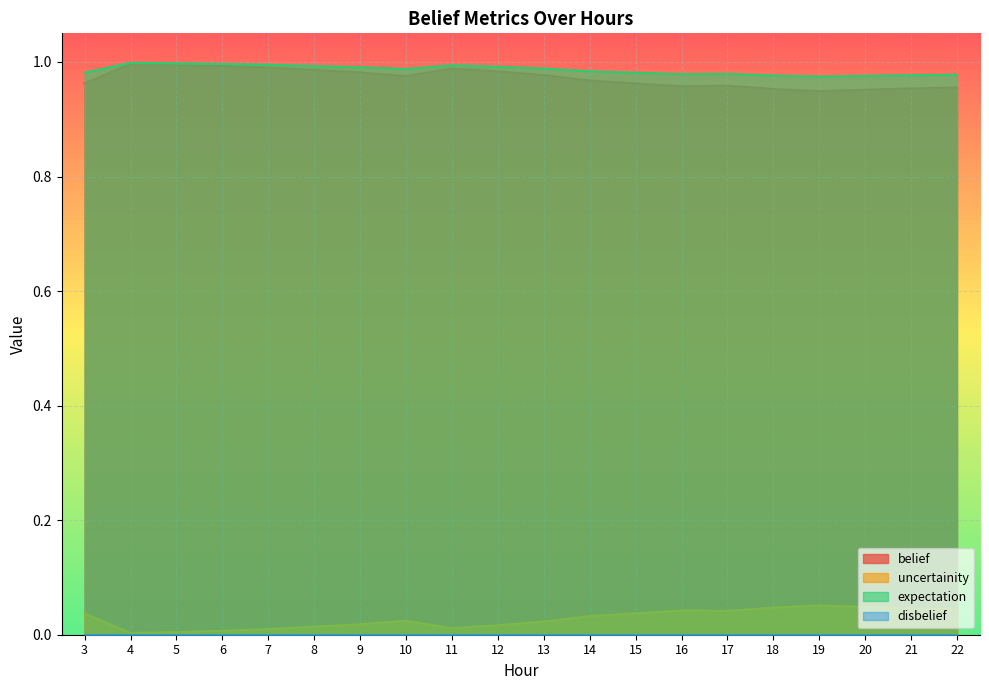

At how many categories does at least one series exceed 0?

20